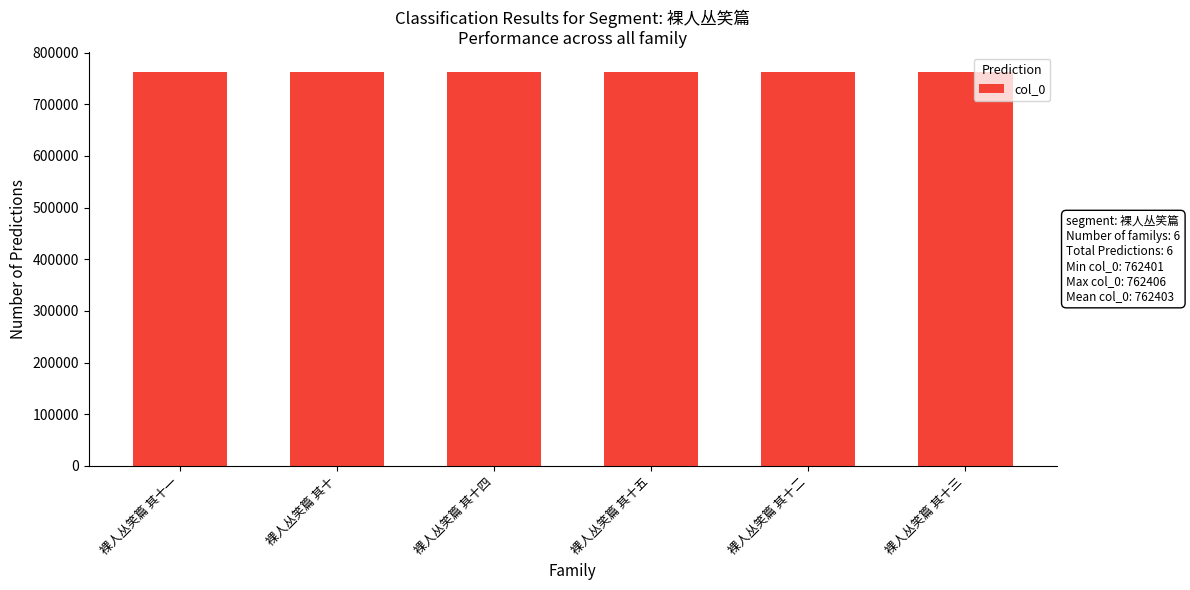

How many bars are there in total?

6